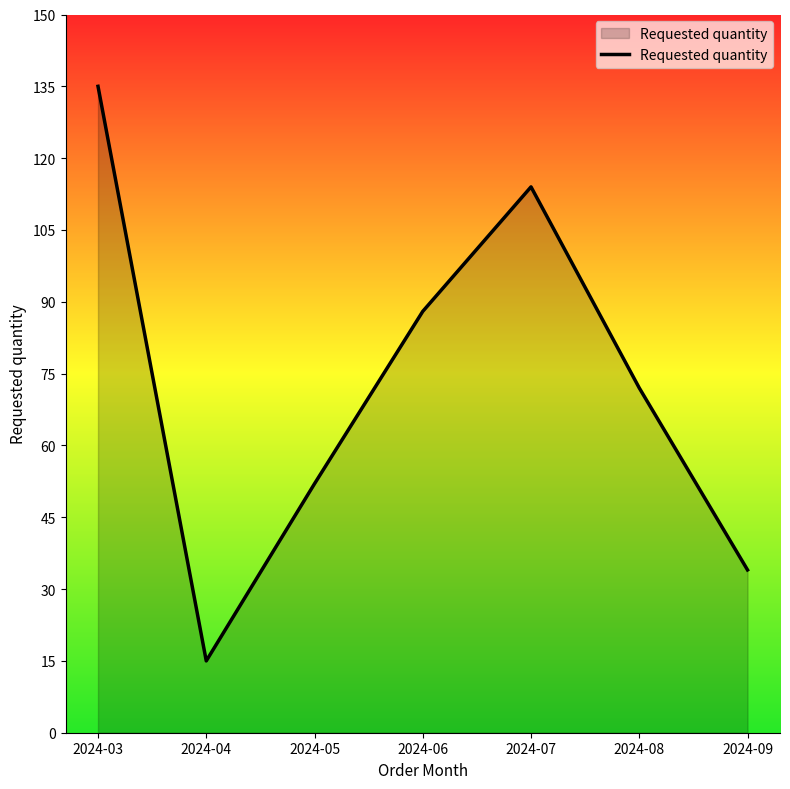

Reading left to right, transcribe all the data shown in this chart.

2024-03=135	2024-04=15	2024-05=52	2024-06=88	2024-07=114	2024-08=72	2024-09=34